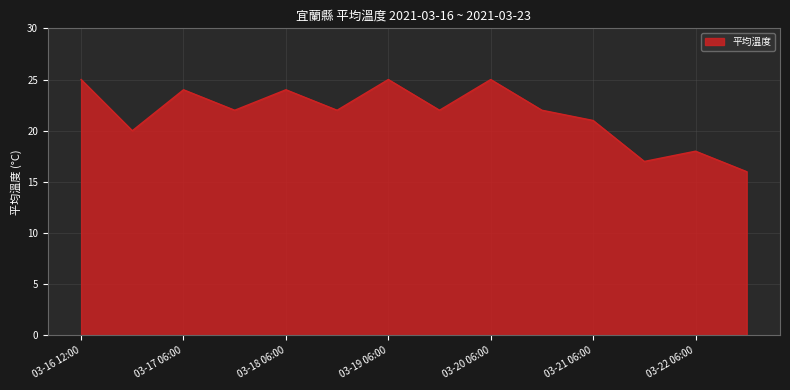

What is the greatest value displayed?

25